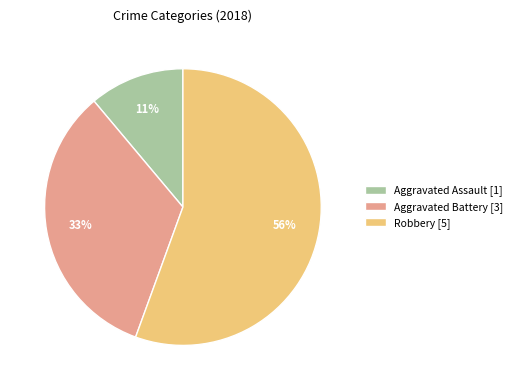

True or false: Robbery [5] accounts for 56% of the total.

True